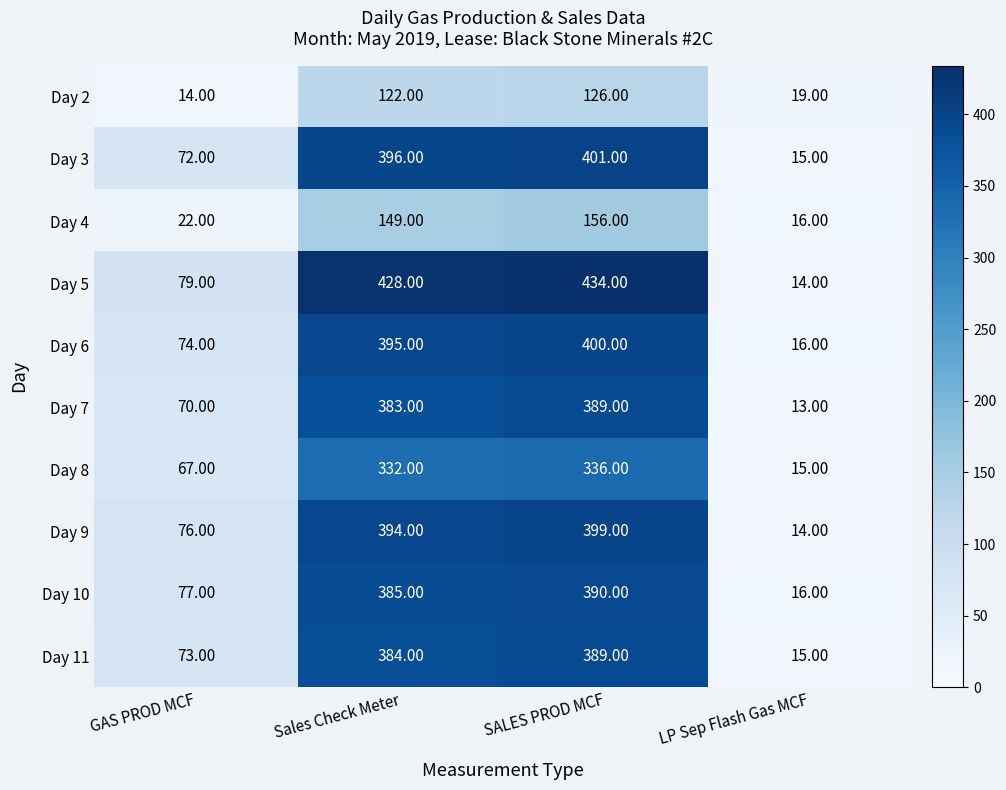

Which category has the highest value in the Day 3 series?

SALES PROD MCF